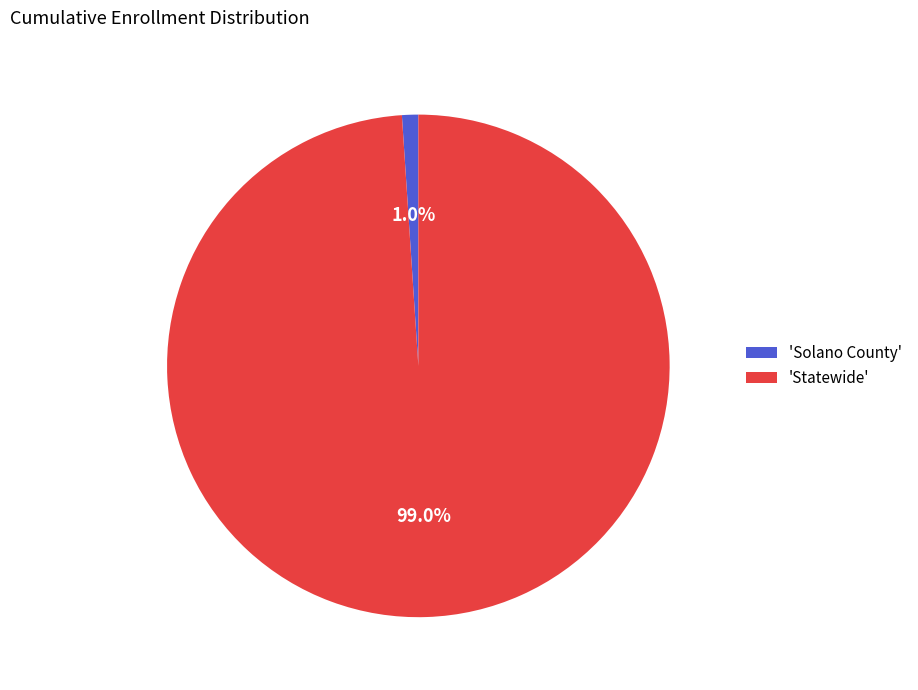

How many slices are in this pie chart?

2